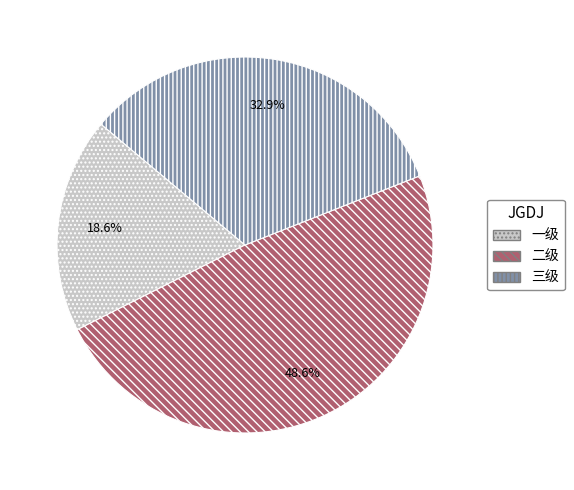

Count the number of slices in the pie.

3